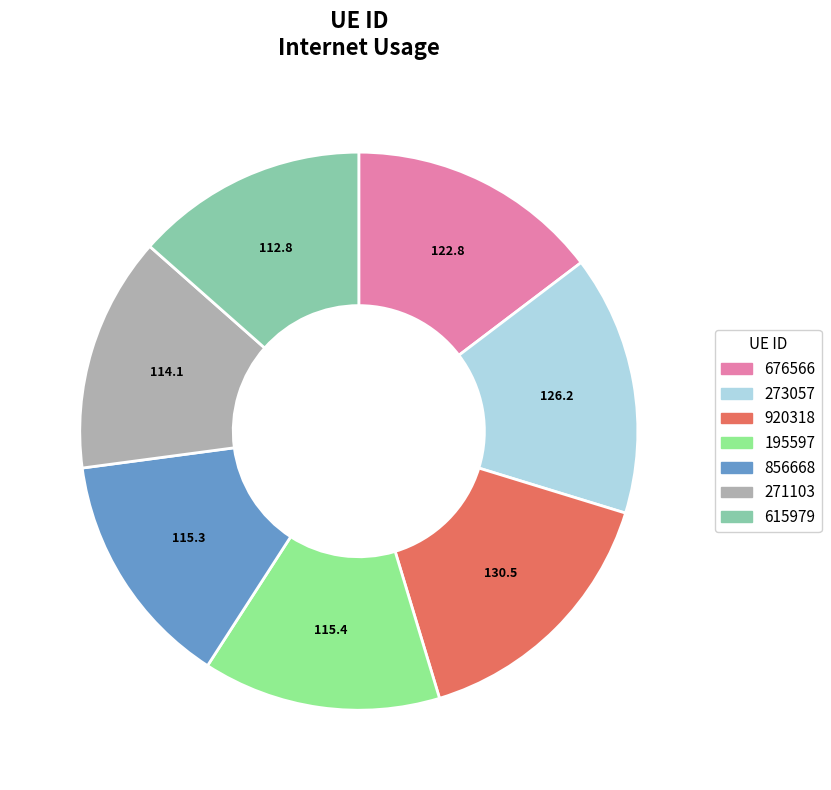

True or false: 273057 accounts for 15% of the total.

True